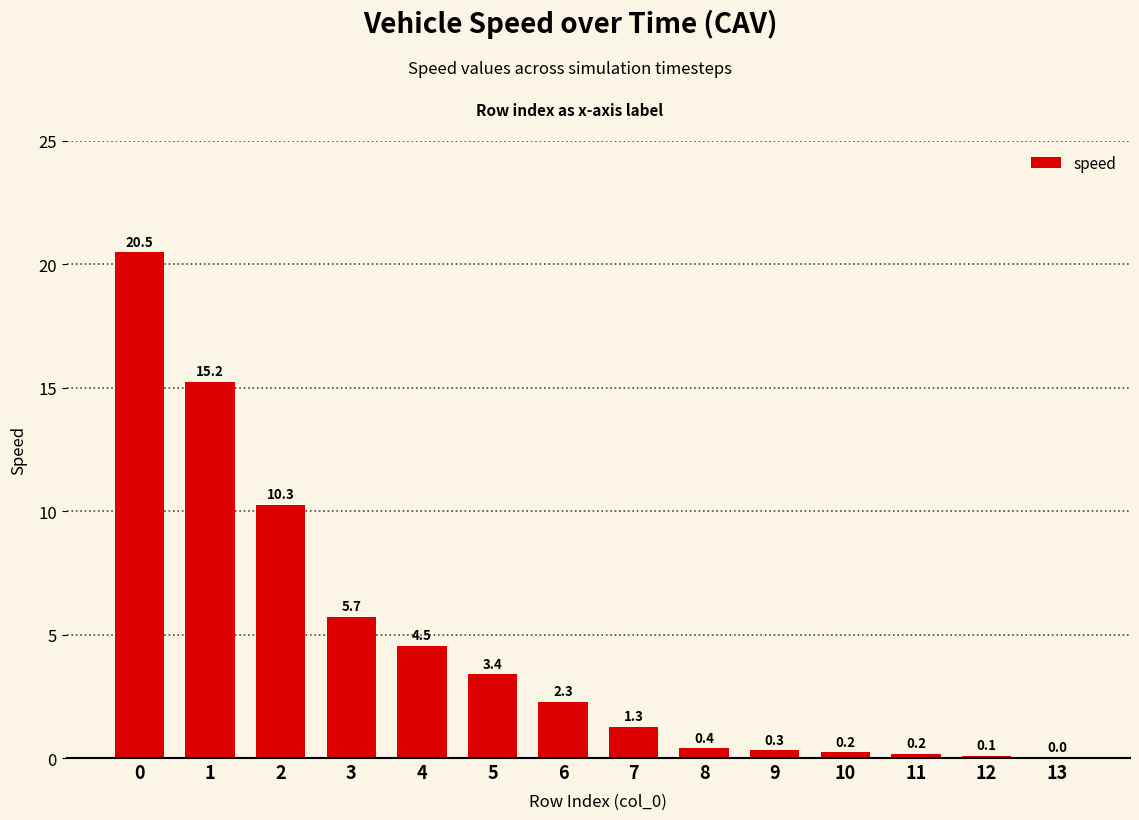

Approximately how many times larger is the value at 3 compared to 6?

2.5